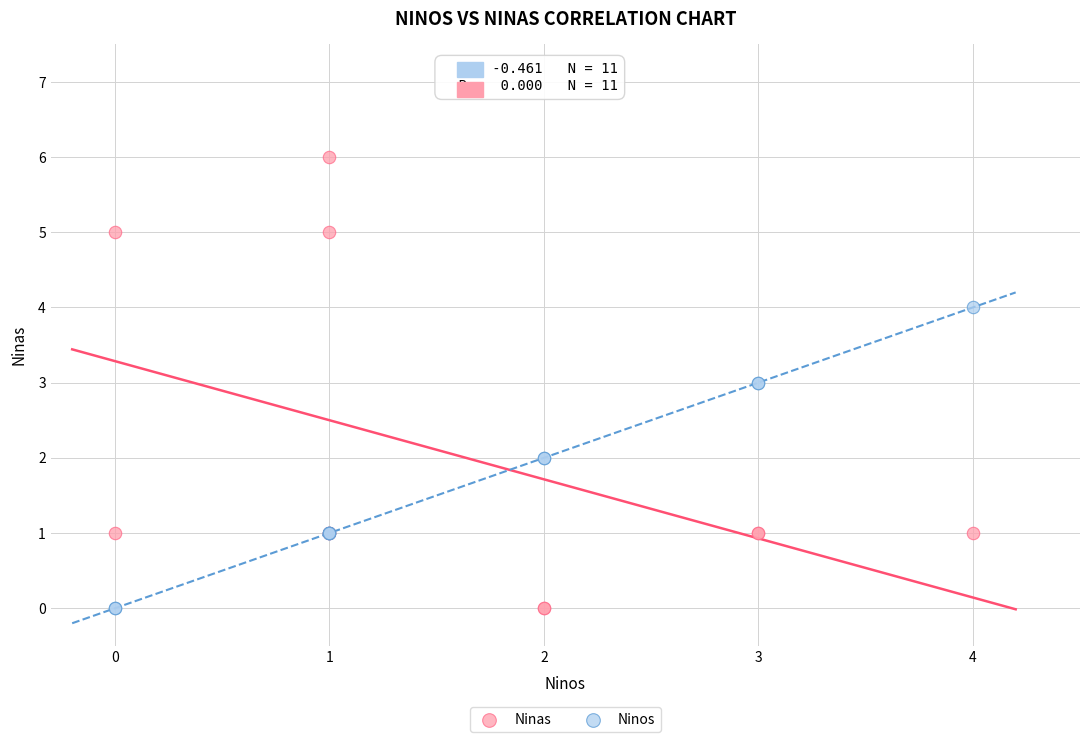

Which series has the widest spread of Y values?

Ninas